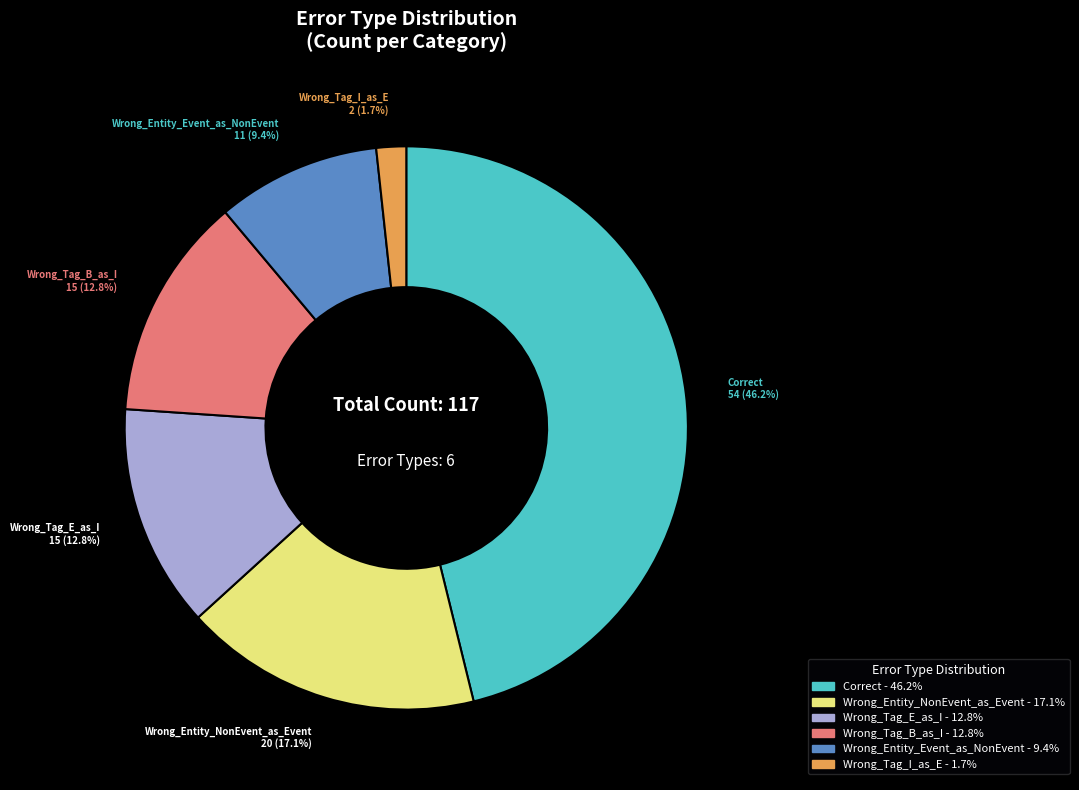

Is there a majority slice in this chart?

No